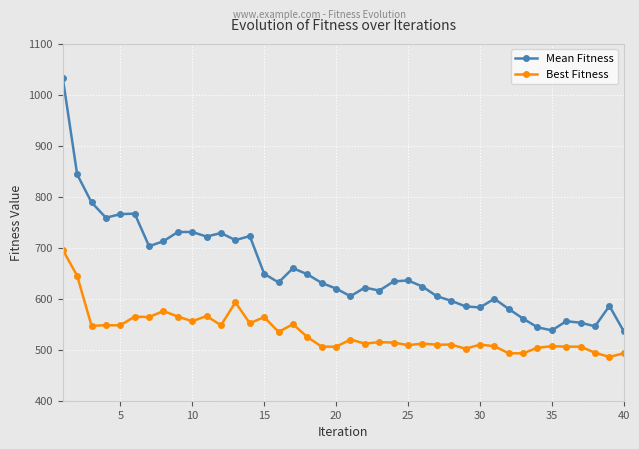

At how many categories does at least one series exceed 708?

13